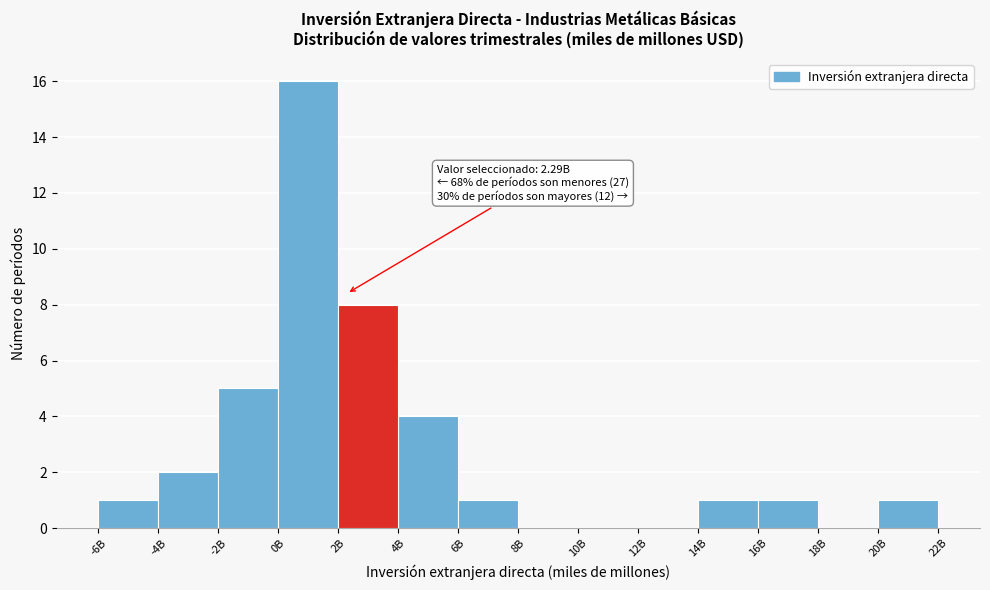

Reading right to left, transcribe all the data shown in this chart.

20B=1	18B=0	16B=1	14B=1	12B=0	10B=0	8B=0	6B=1	4B=4	2B=8	0B=16	-2B=5	-4B=2	-6B=1